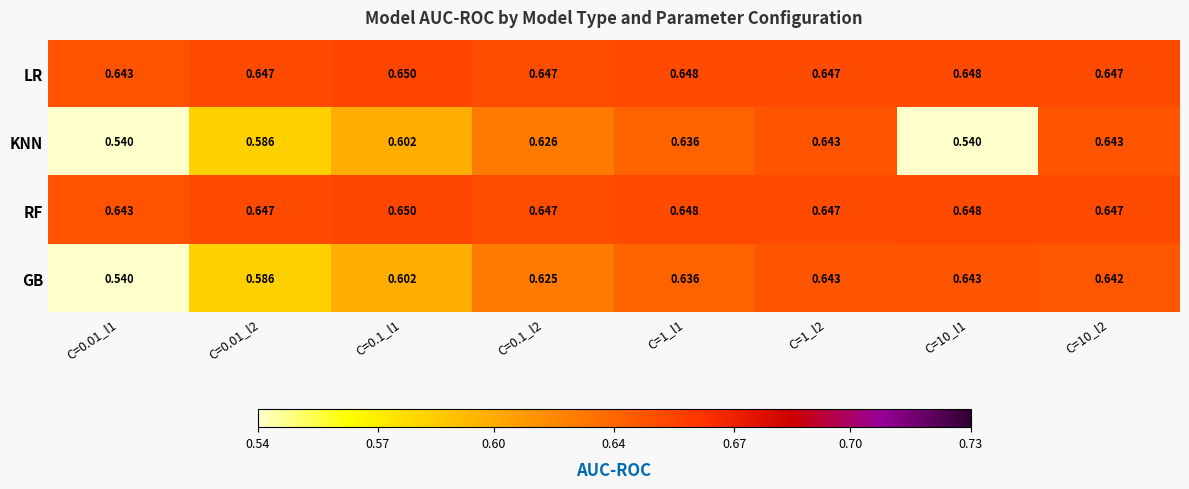

Which series changed the most between C=1_l2 and C=10_l1?

KNN